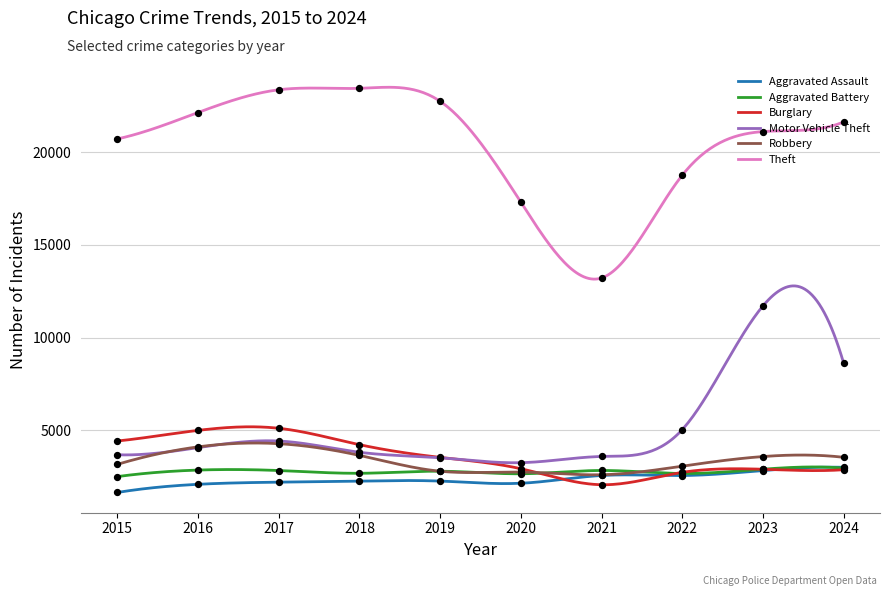

What are all the series names shown in the legend?

Aggravated Assault, Aggravated Battery, Burglary, Motor Vehicle Theft, Robbery, Theft